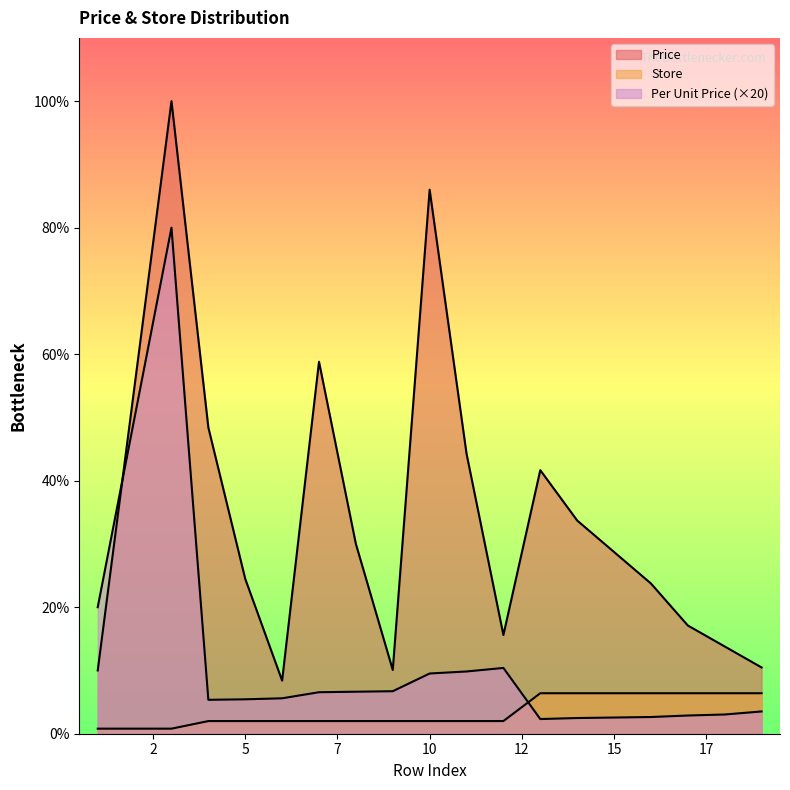

What is the sum of all Price values?

1441.4